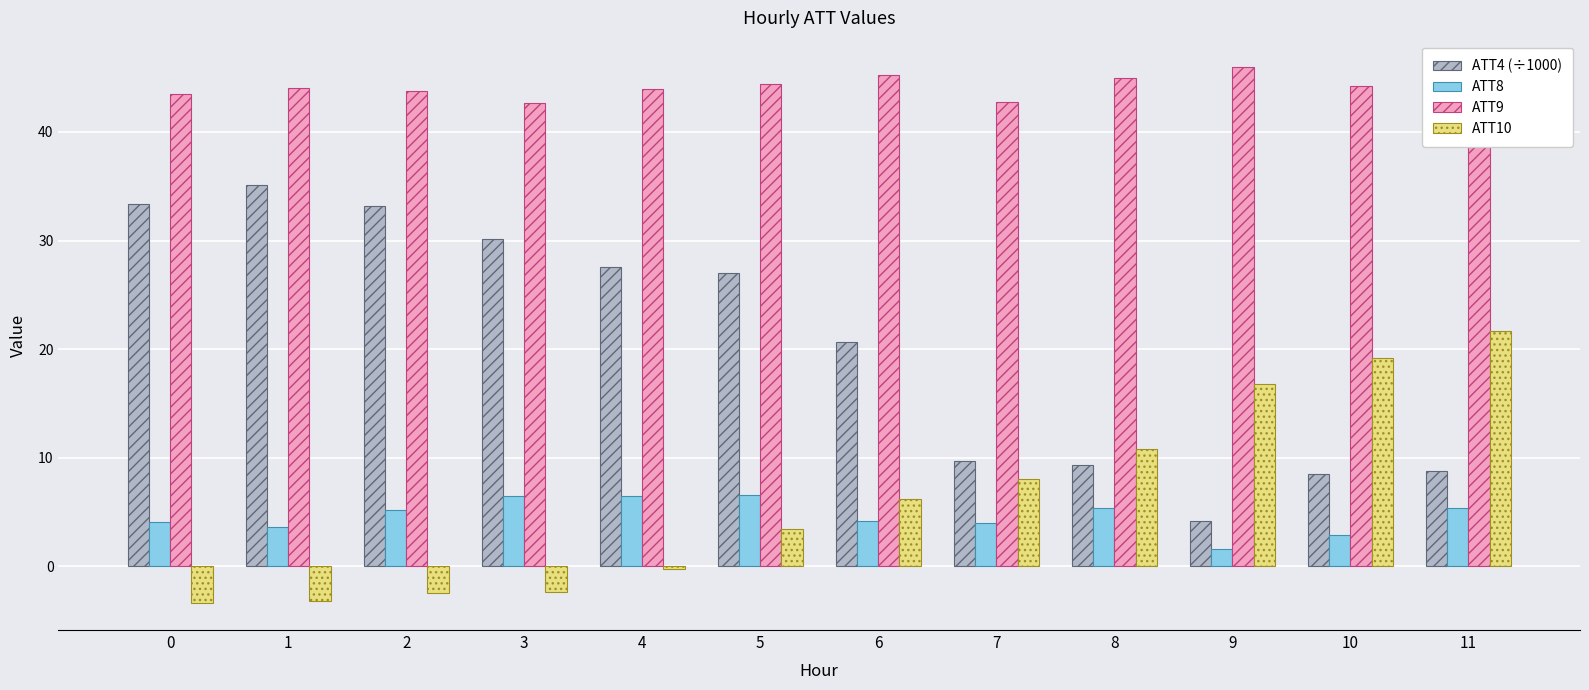

What is the minimum value shown in the chart?

-3.4